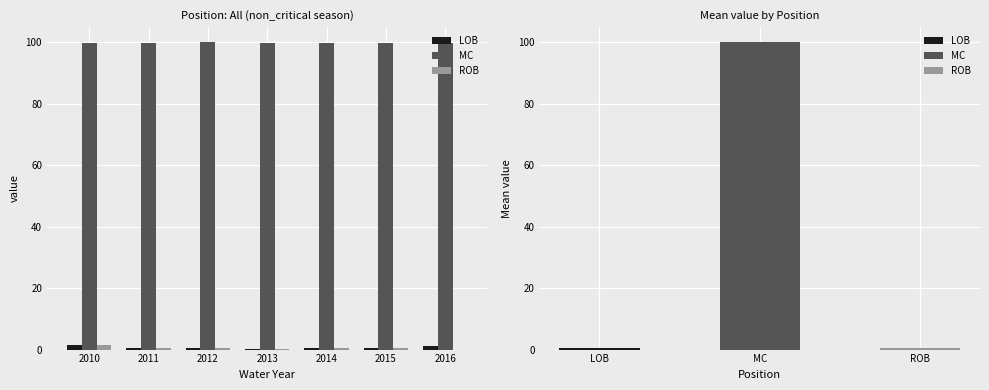

What is the average value of the ROB series?

0.6